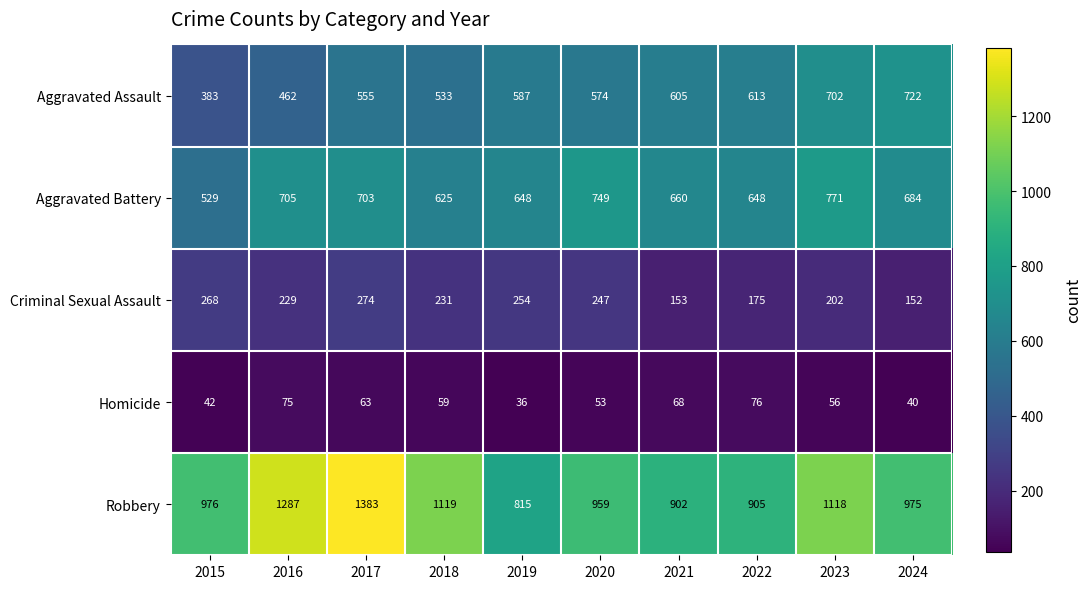

What is the sum of the Homicide values at 2023 and 2018?

115